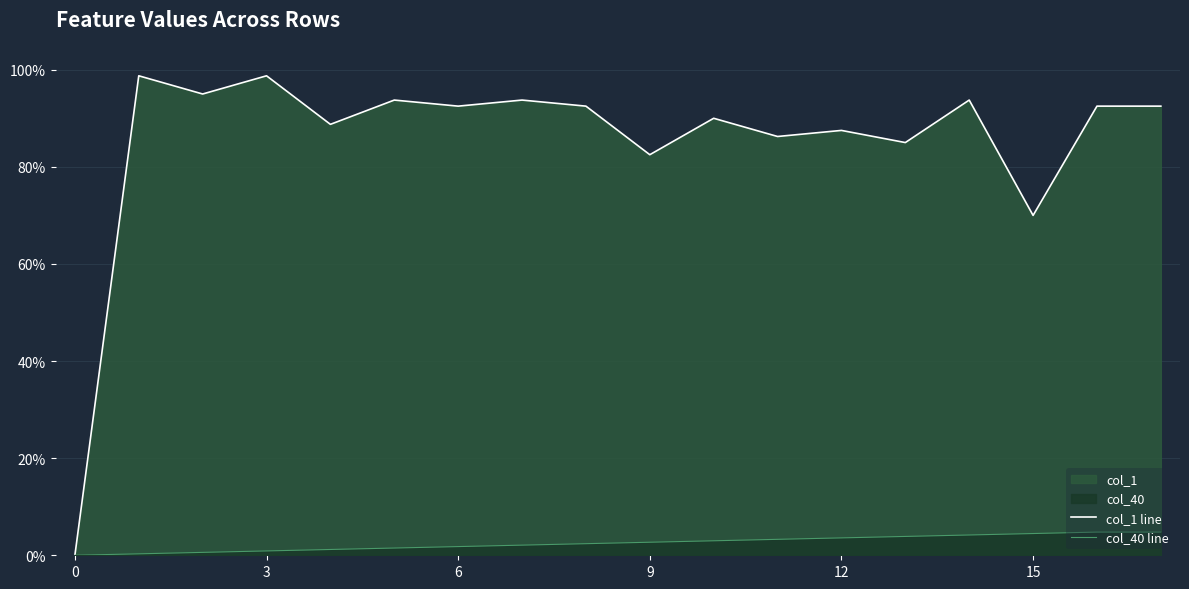

True or false: col_1 line and col_40 line cross at least once.

False